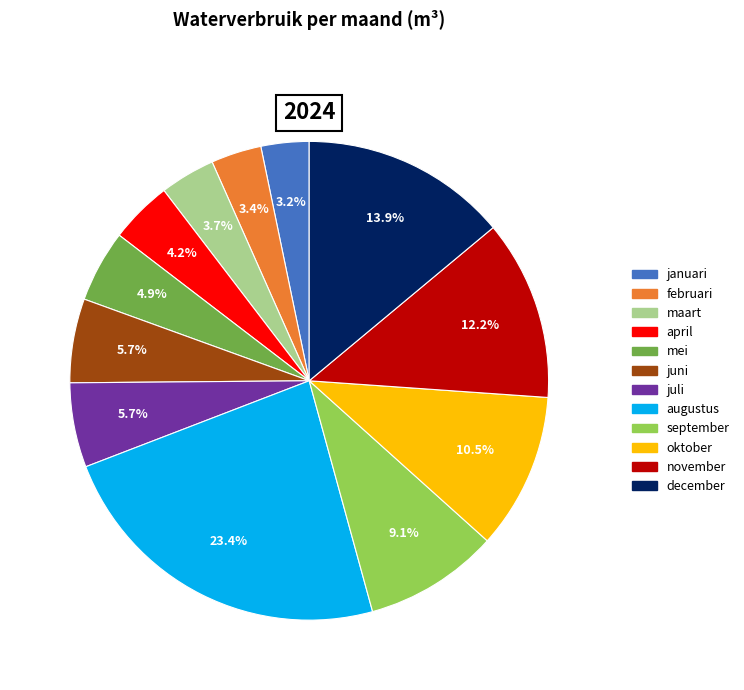

The november slice represents 12% of the pie. True or false?

True